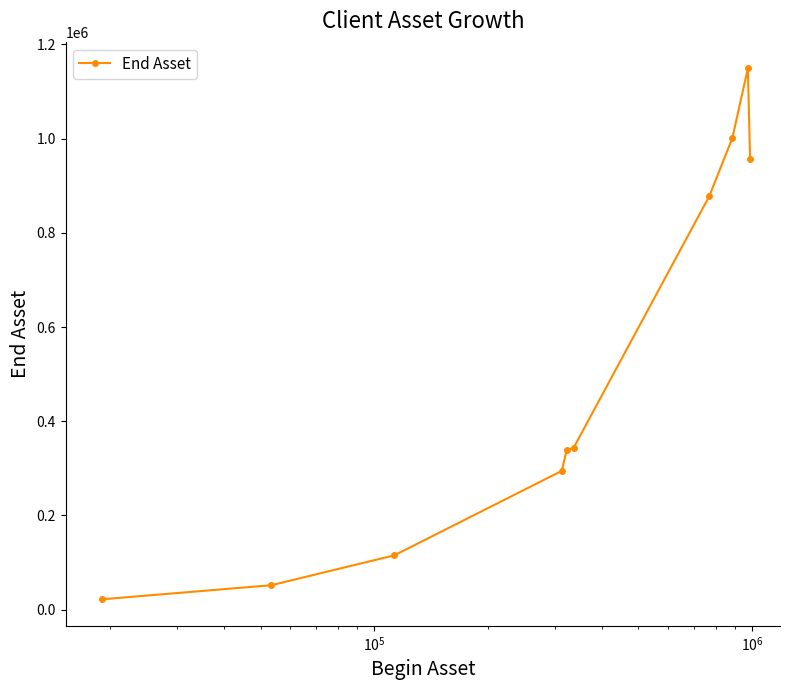

What is the maximum value shown in the chart?

1149174